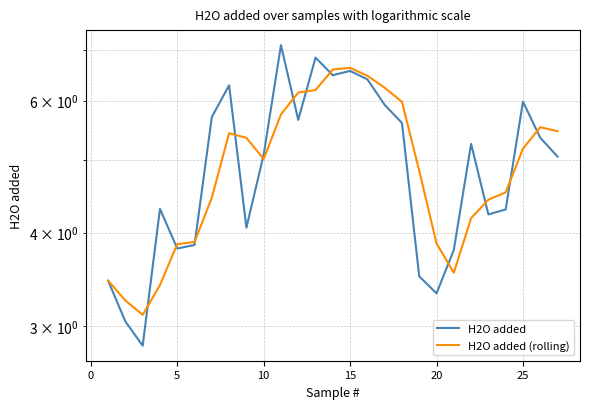

List the series in order of their overall mean, highest first.

H2O added, H2O added (rolling)